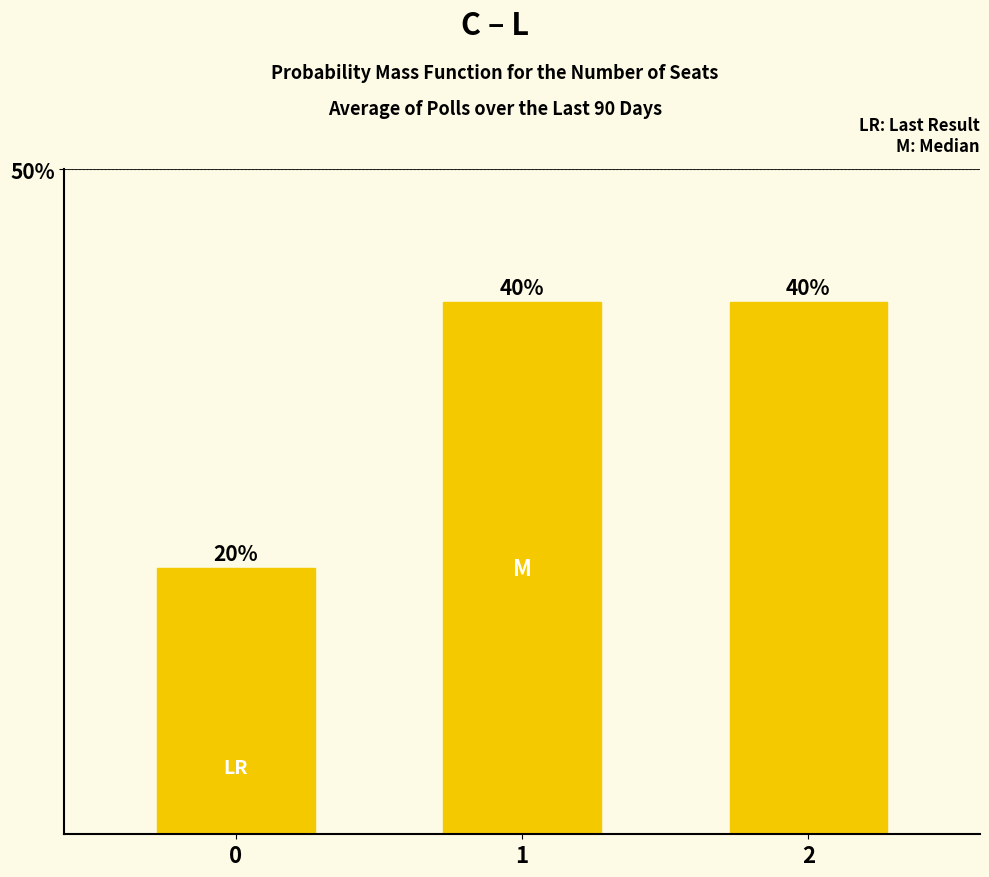

Does the chart contain any negative values?

No